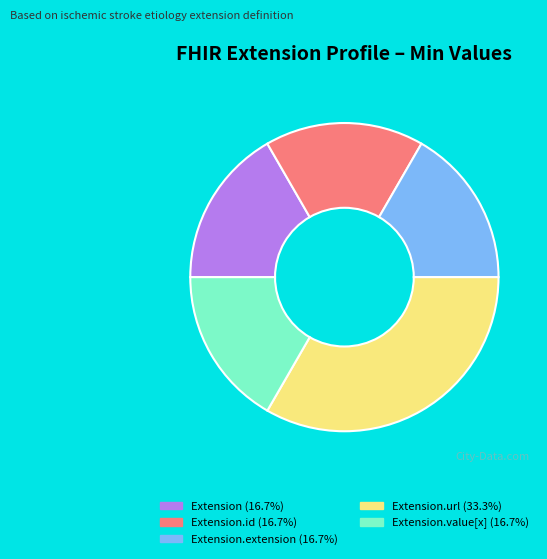

Is the sum of Extension (16.7%) and Extension.extension (16.7%) greater than half?

No